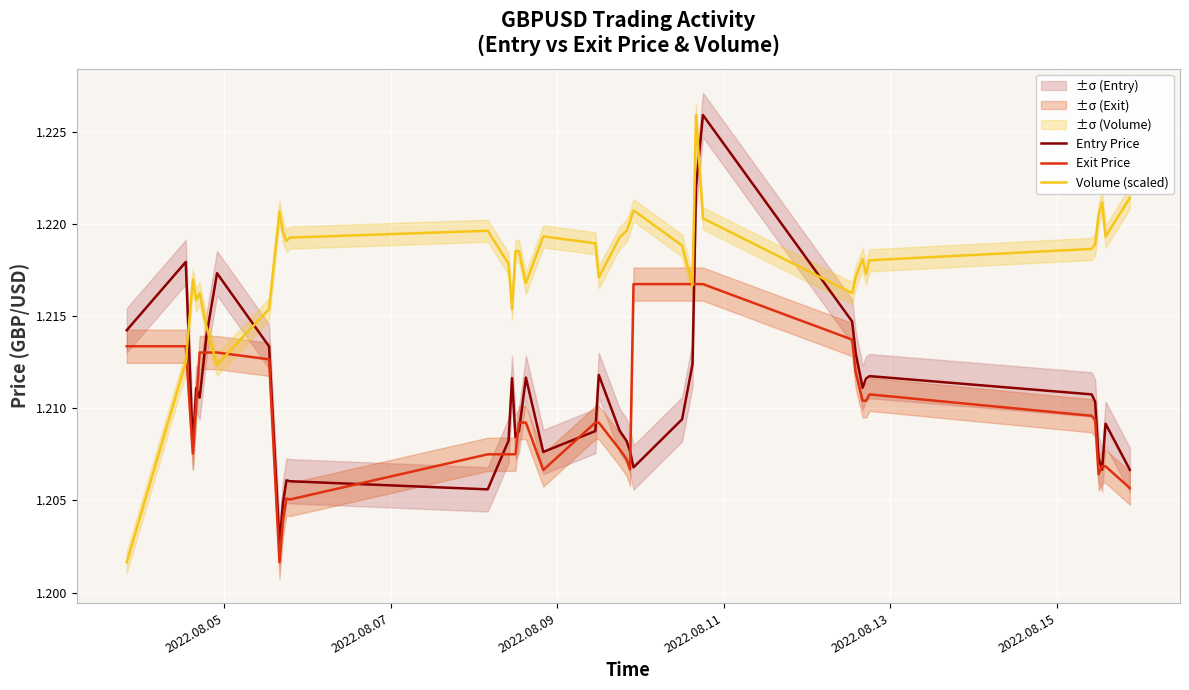

How many Exit Price values are between 1 and 2?

40